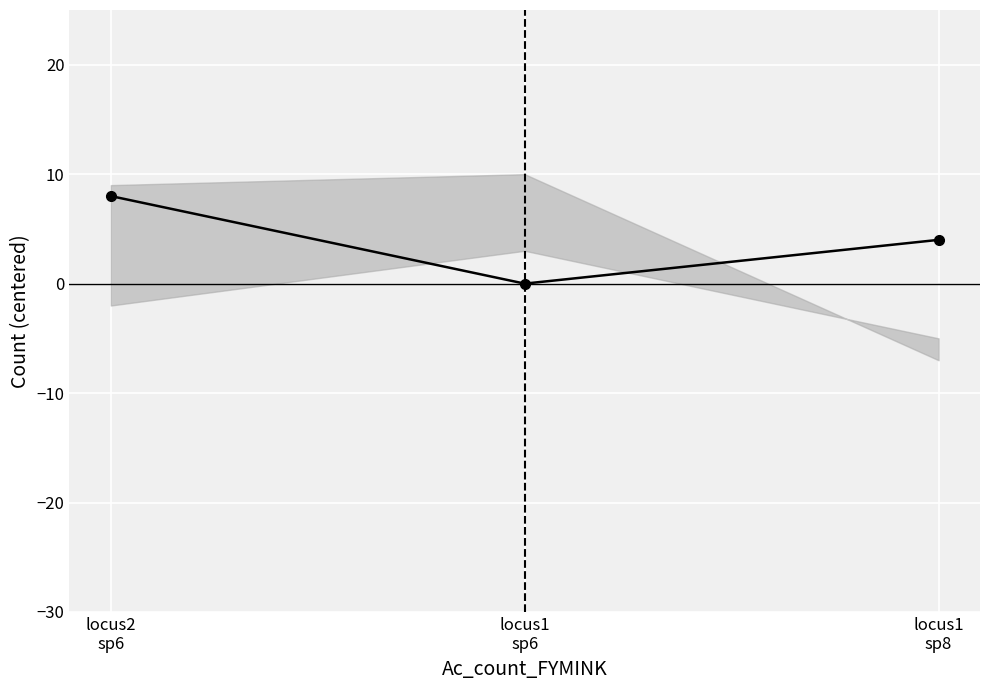

At which label does the data first exceed 4?

locus2
sp6